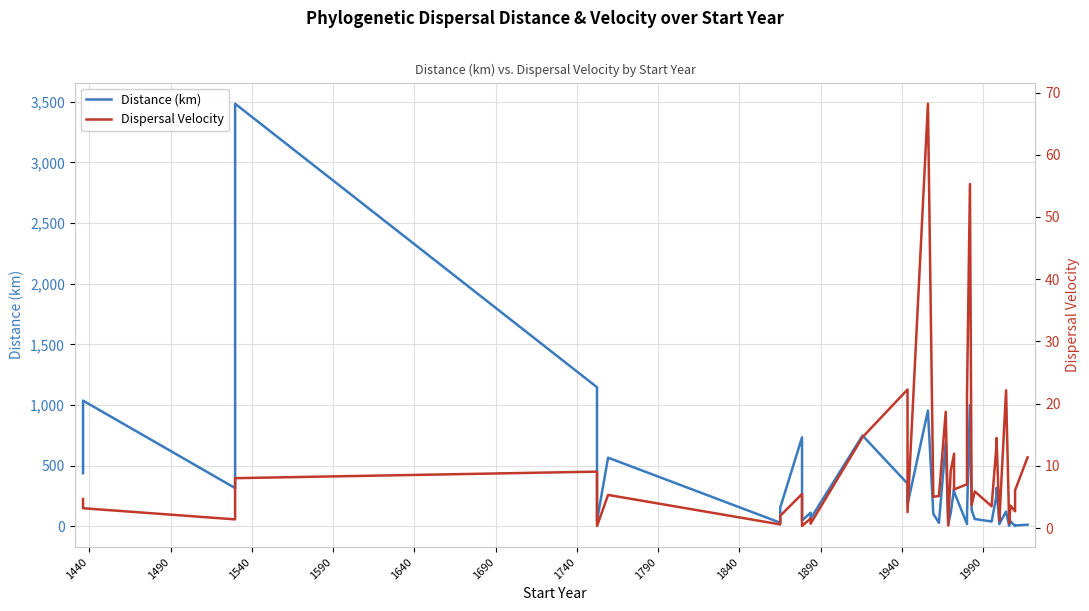

True or false: Dispersal Velocity has more than 0 interior local peaks.

True